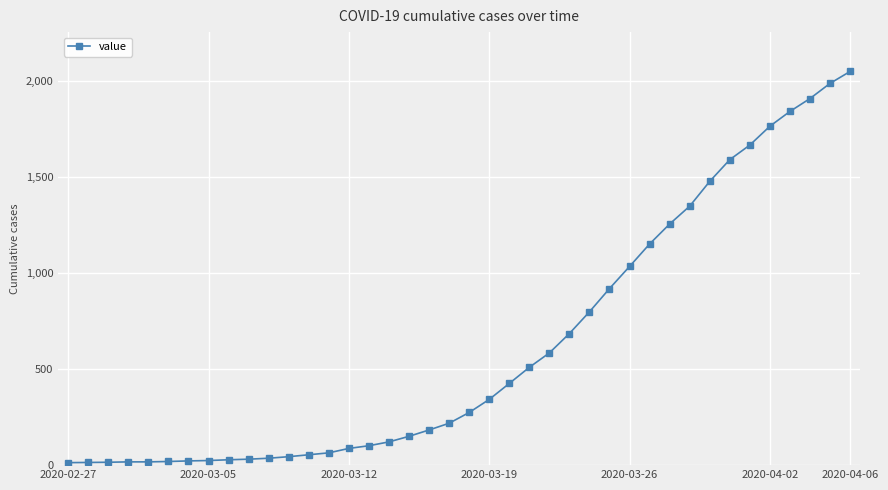

What is the maximum value shown in the chart?

2049